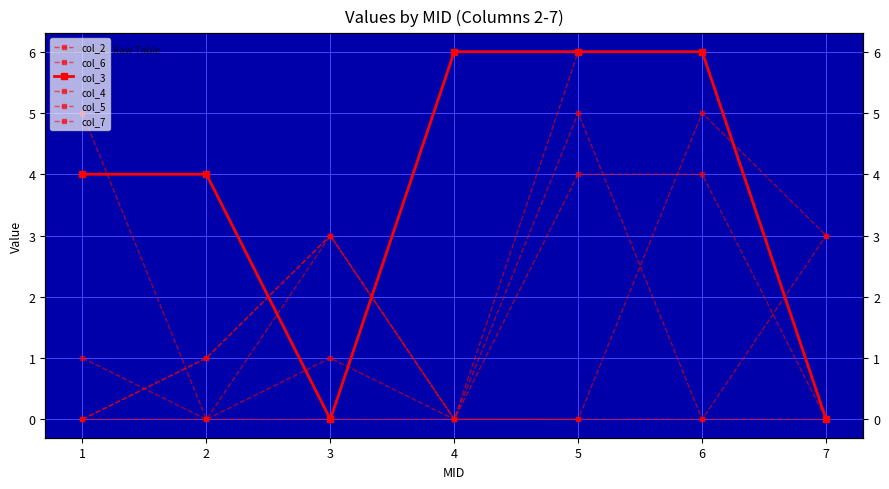

True or false: col_3 has a value of 4 at 2.

True